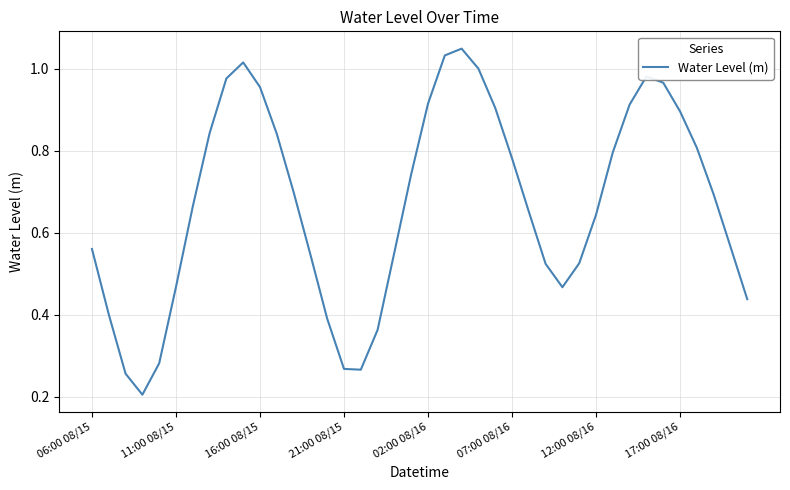

The value at 17:00 08/16 is 1.4. True or false?

False